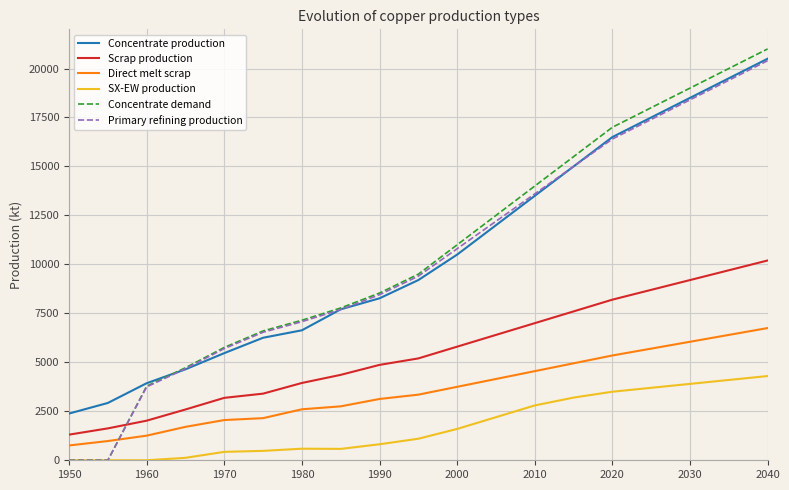

True or false: SX-EW production and Direct melt scrap intersect in this chart.

False